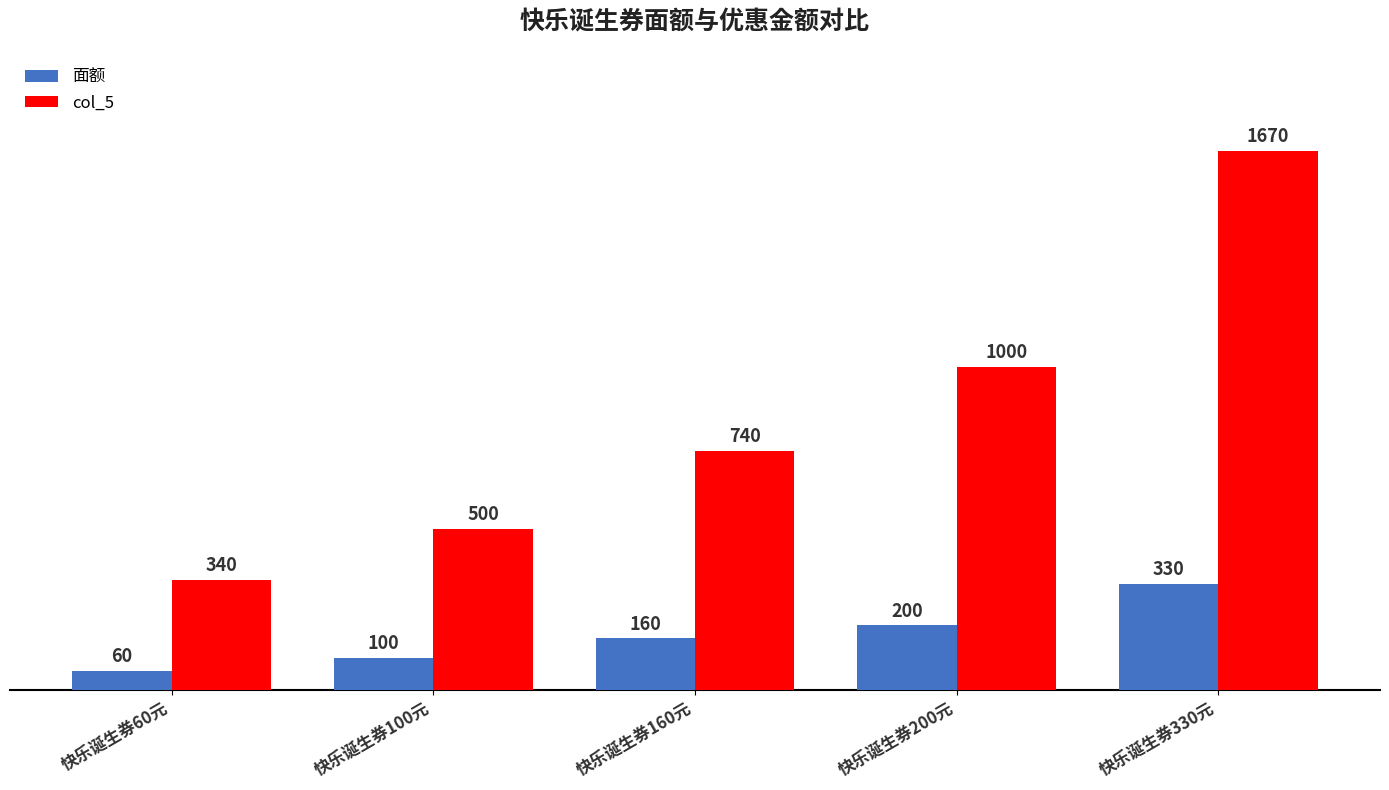

What is the difference between the second highest and second lowest values in the col_5 series?

500